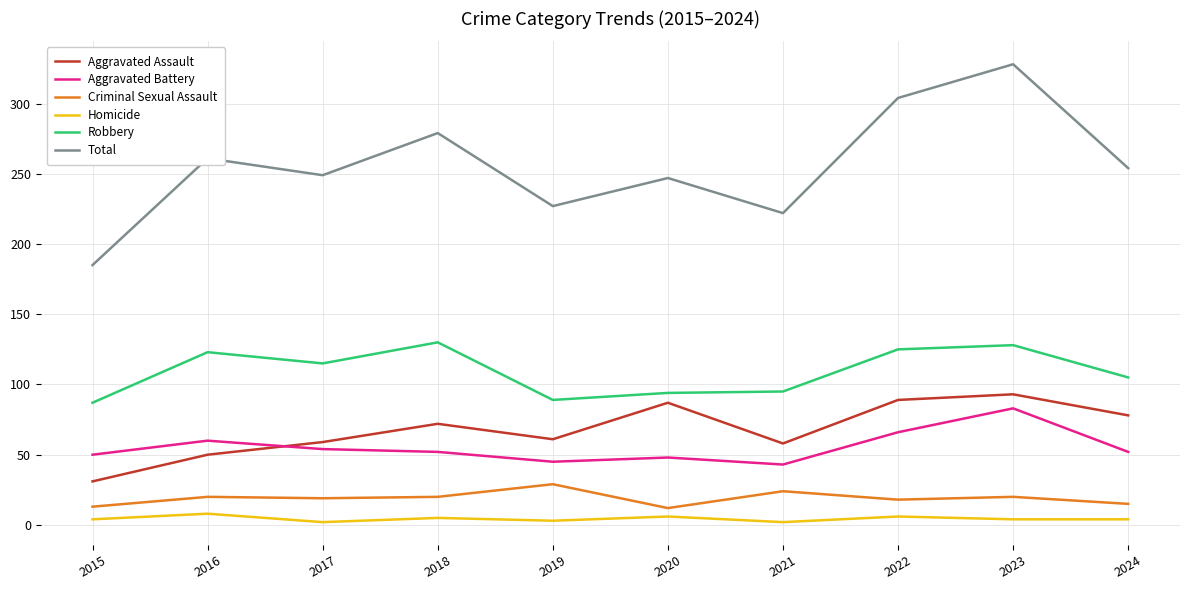

True or false: Aggravated Assault and Total intersect in this chart.

False